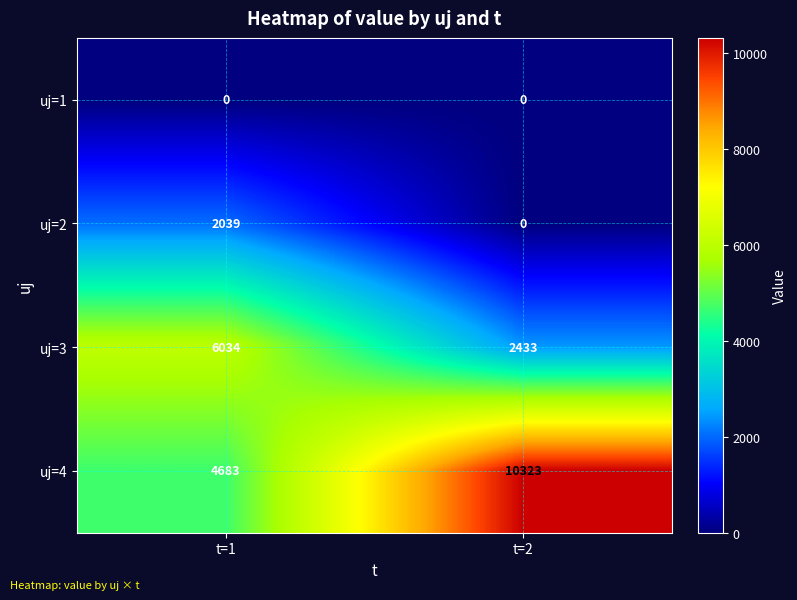

What is the sum of the uj=4 values at t=1 and t=2?

15006